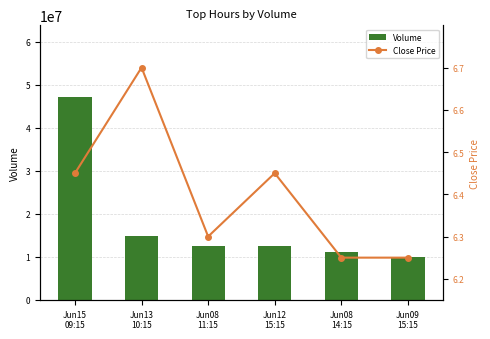

What is the average value of the Volume series?

18037544